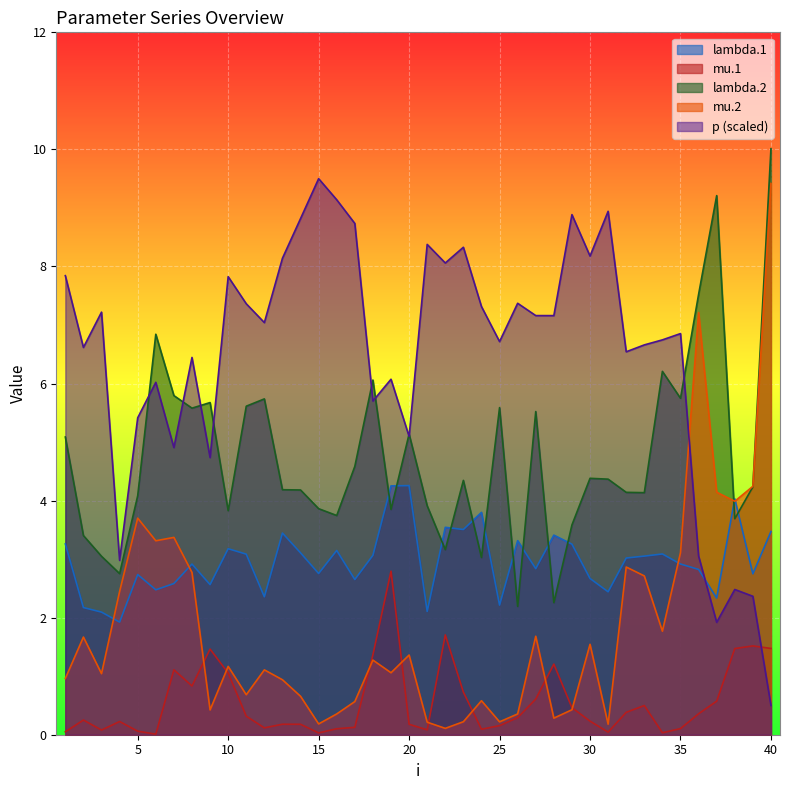

How many values in the lambda.2 series are below 4?

14